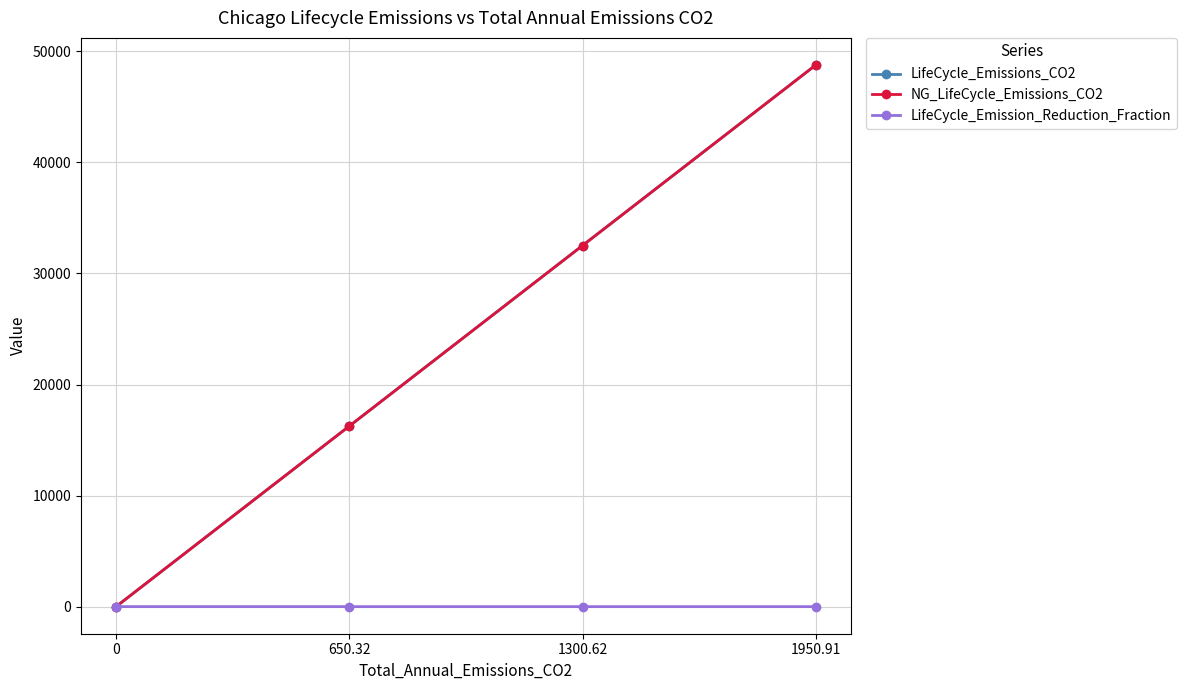

True or false: LifeCycle_Emission_Reduction_Fraction and LifeCycle_Emissions_CO2 cross at least once.

True